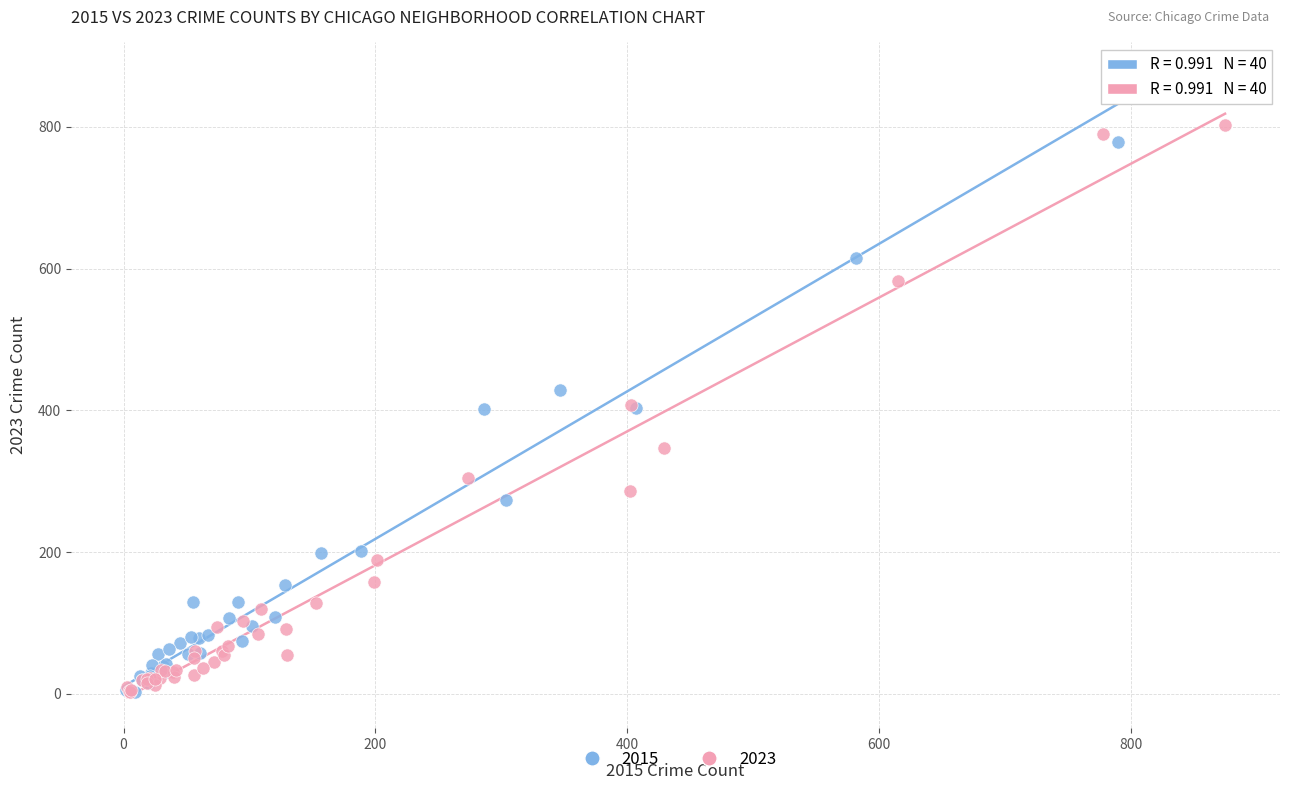

What are all the series names shown in the legend?

2015, 2023